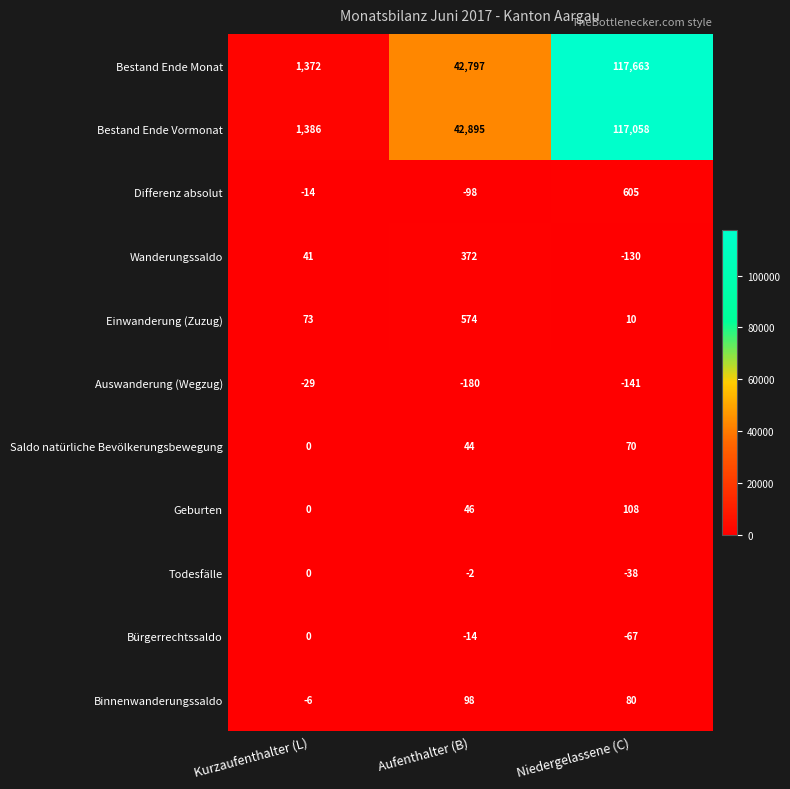

Between Kurzaufenthalter (L) and Aufenthalter (B), which series saw the biggest shift?

Bestand Ende Vormonat